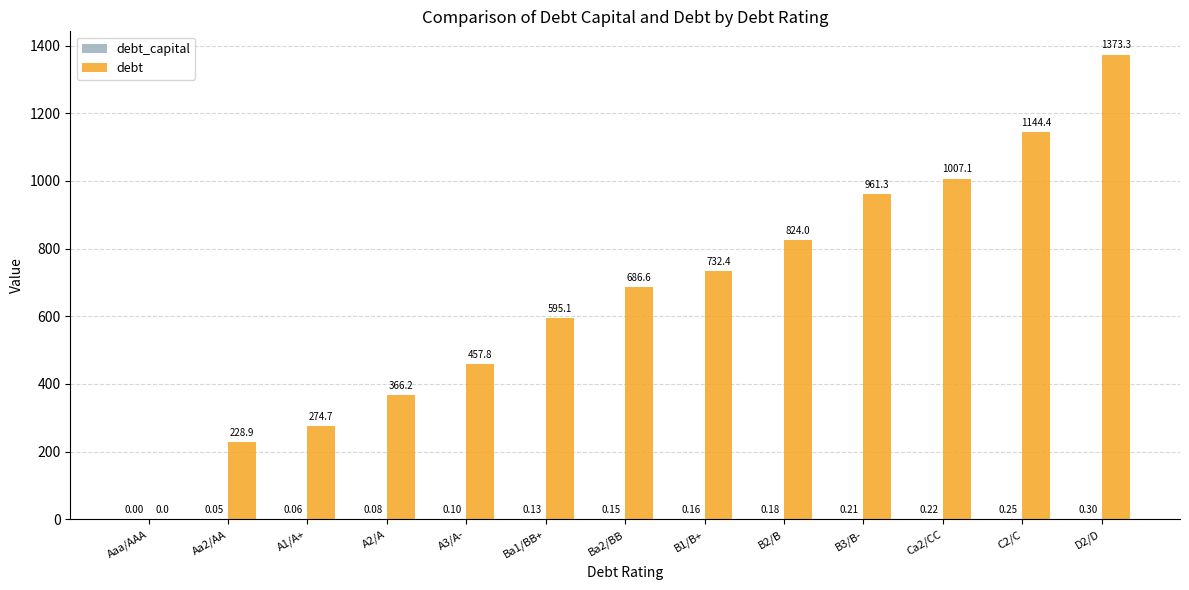

Which series has the widest spread of values?

debt